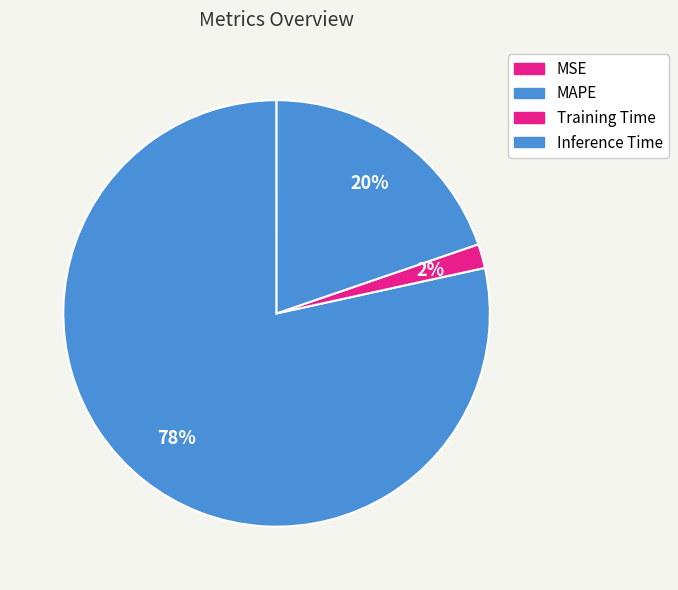

Is it true that MAPE is 78% of the pie?

True